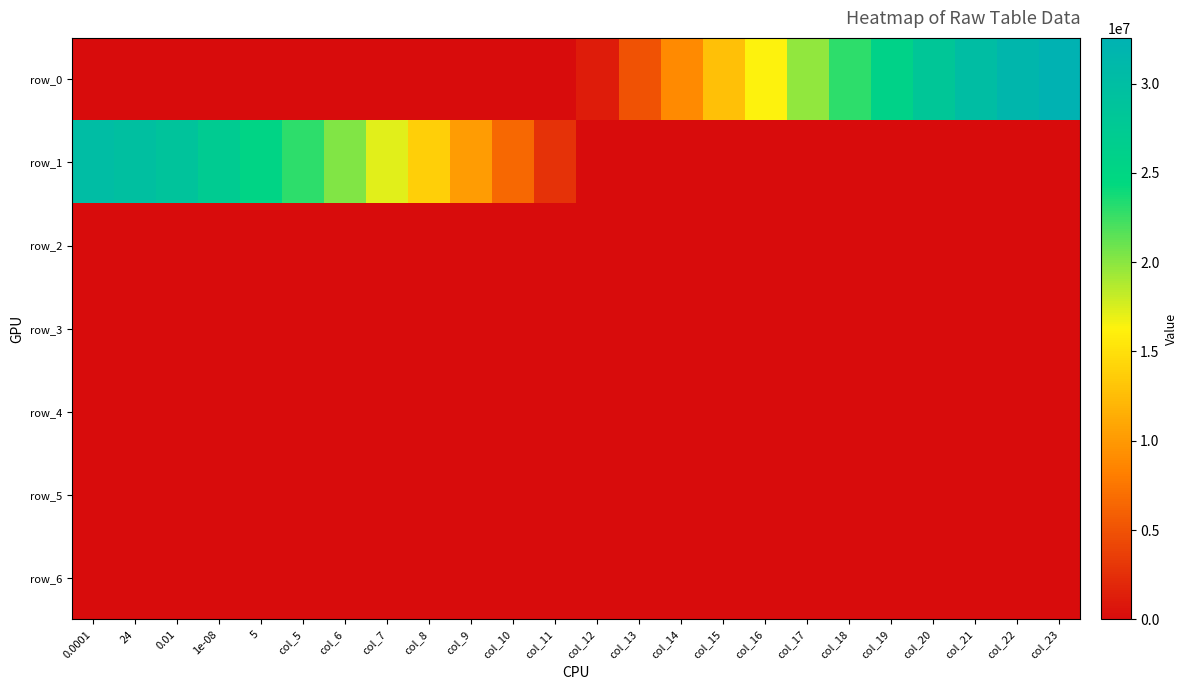

The row_5 series shows 0.0 at col_13. True or false?

True